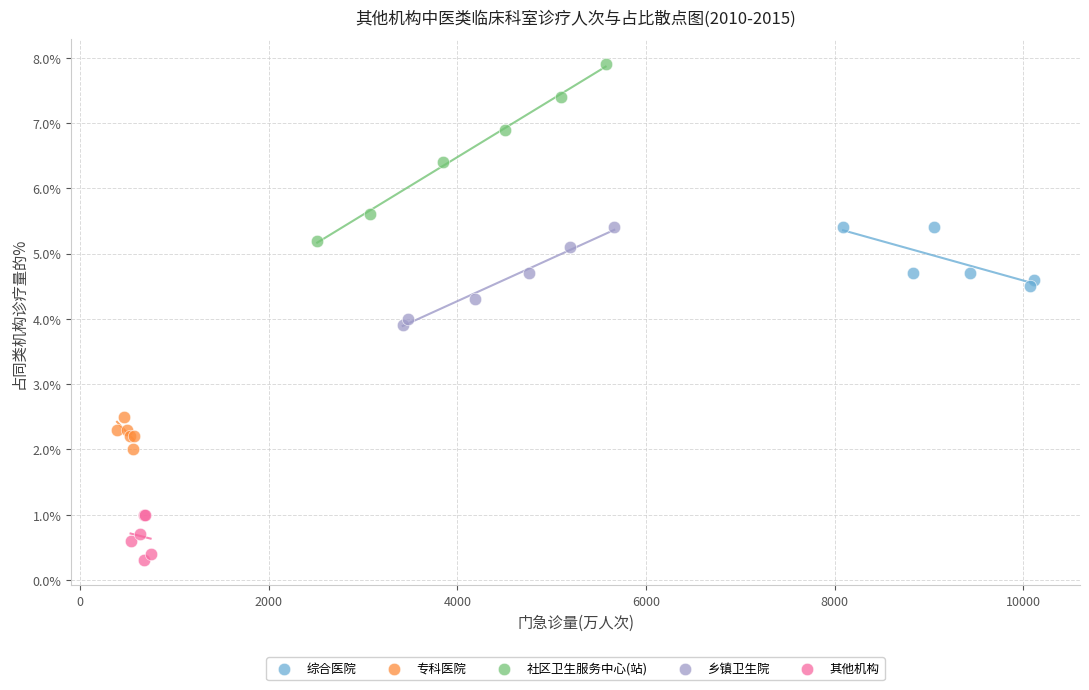

Which series has the widest spread of Y values?

社区卫生服务中心(站)